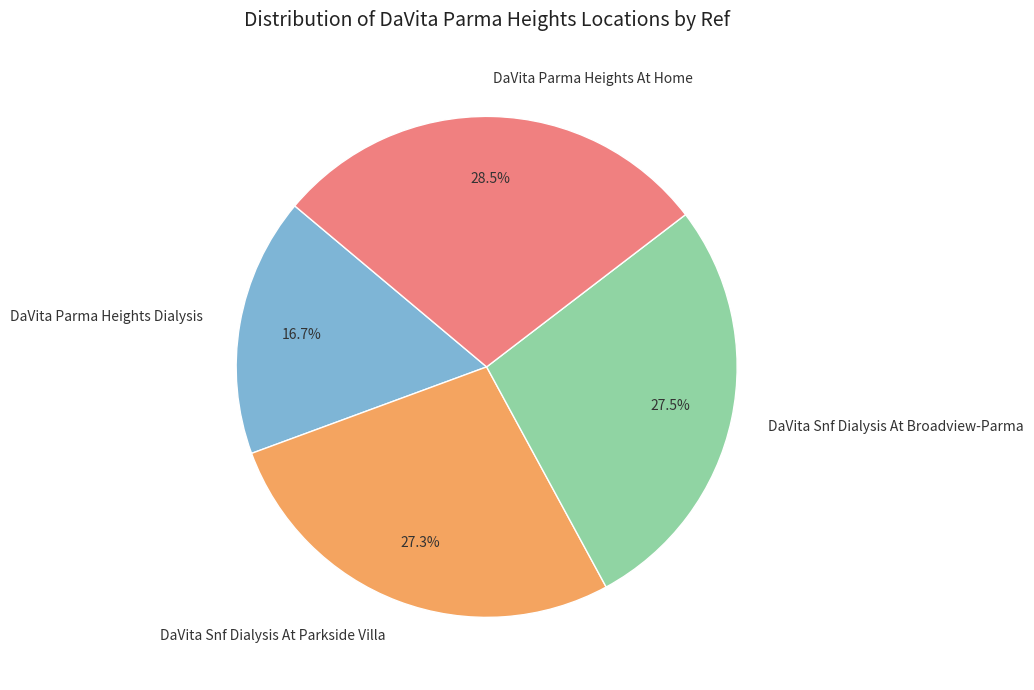

What percentage is the DaVita Parma Heights Dialysis slice, to the nearest percent?

17%